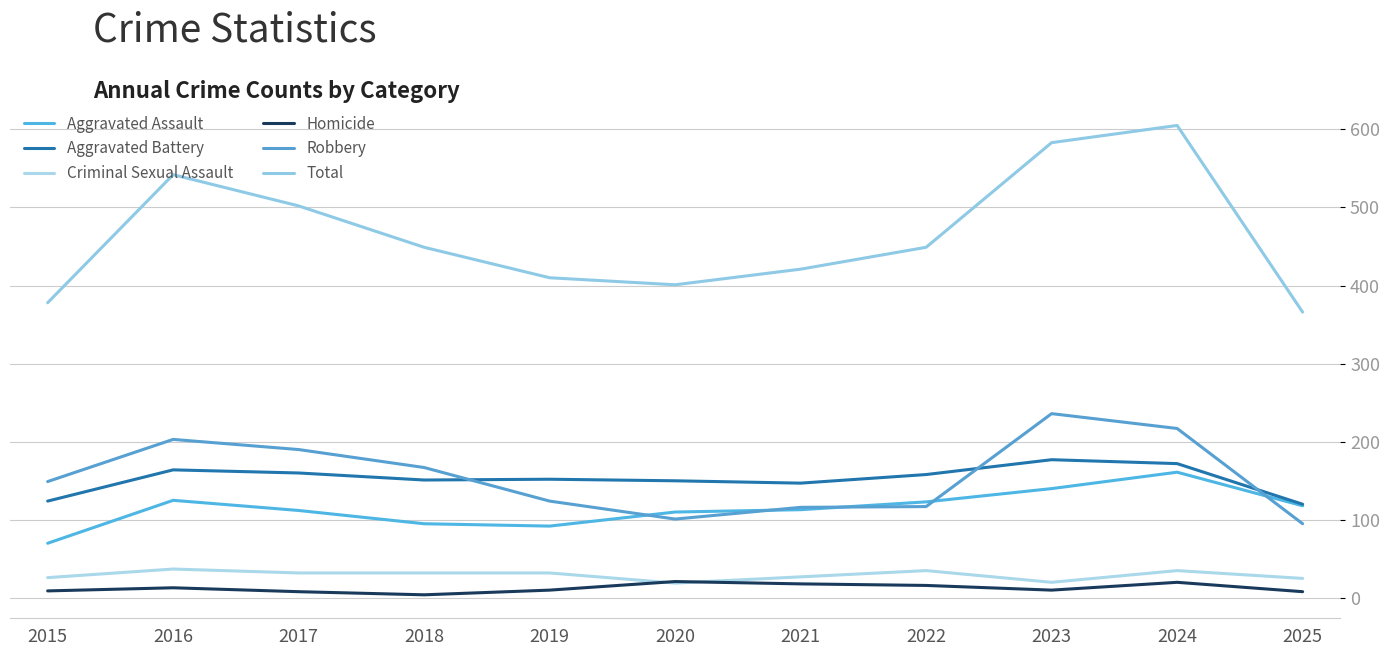

What is the spread (max minus min) of values at 2020?

382